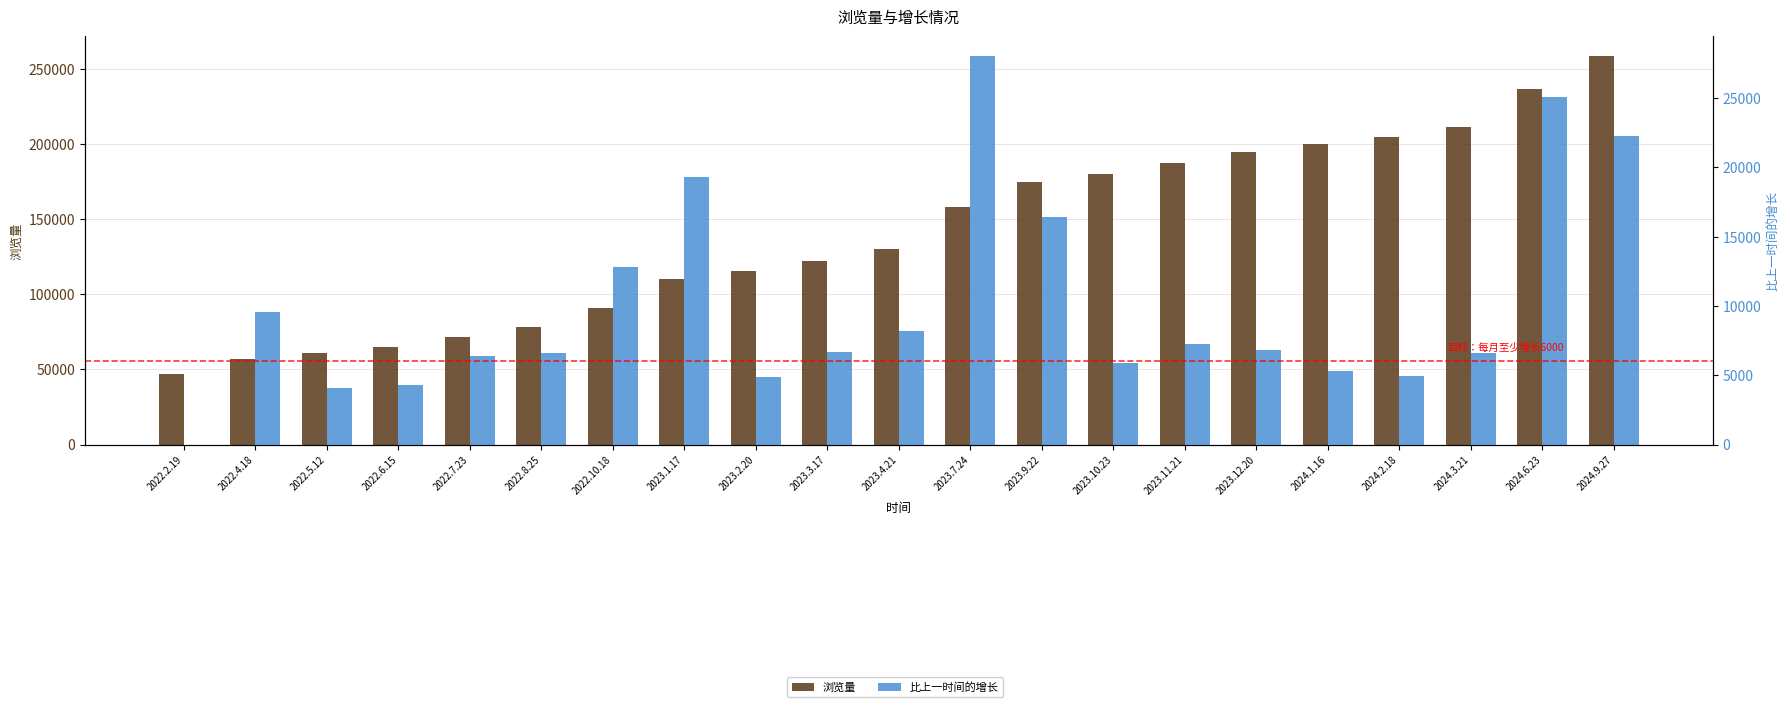

True or false: 比上一时间的增长 has a value of 6083 at 2022.5.12.

False